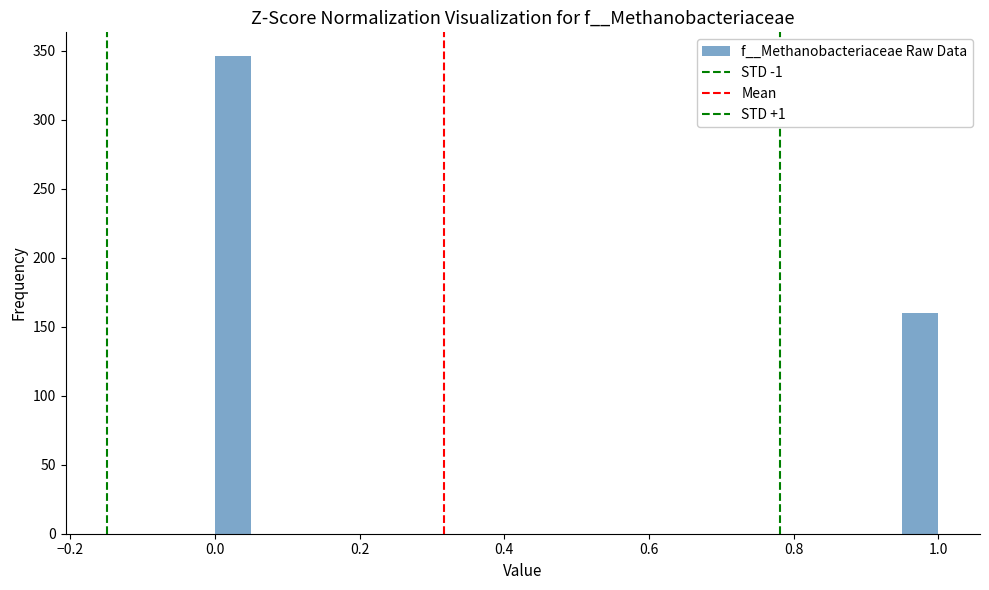

Read against the x-axis, roughly where is the centre of the tallest bar?

0.02